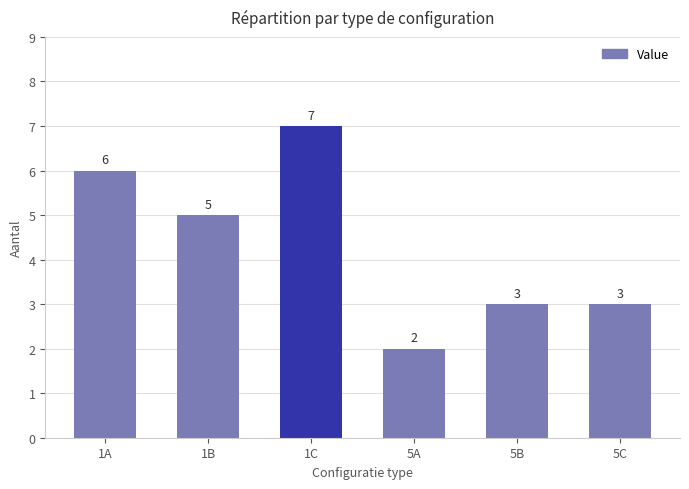

Read the value at 1C.

7